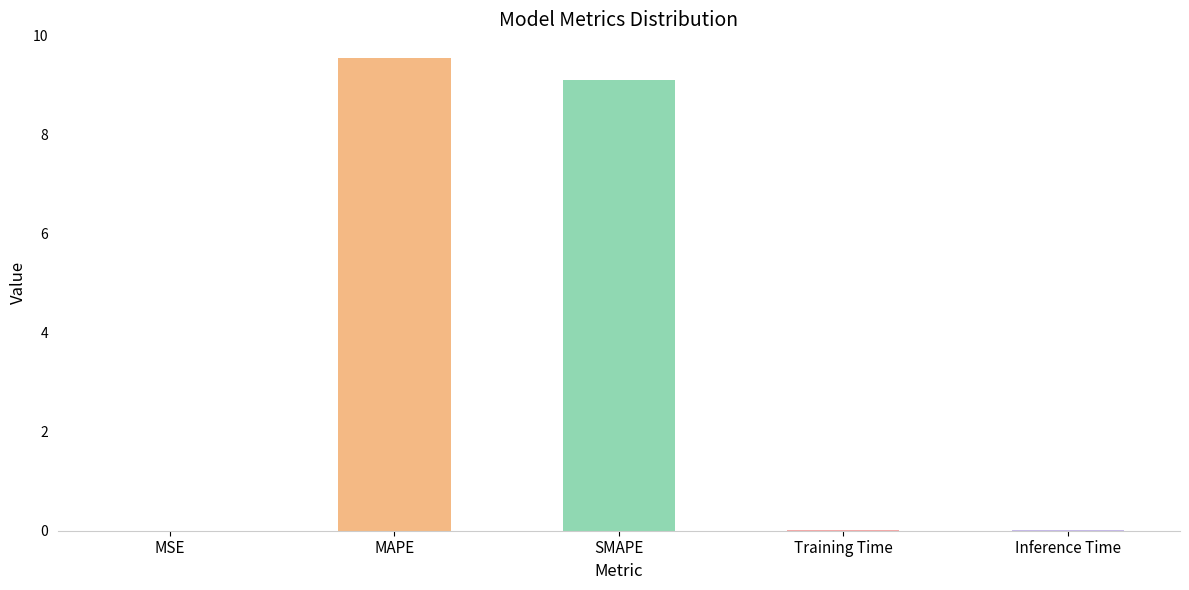

Read the value at MAPE.

9.6